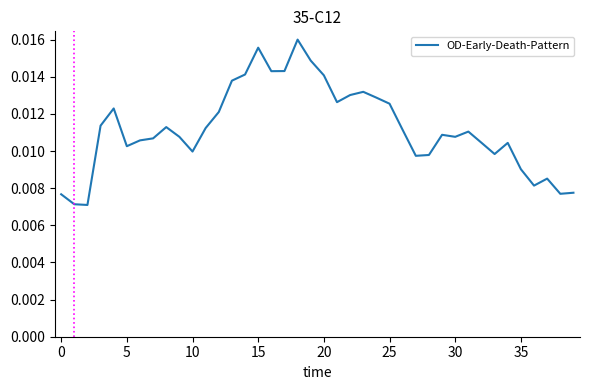

How many lines are shown in the chart?

1